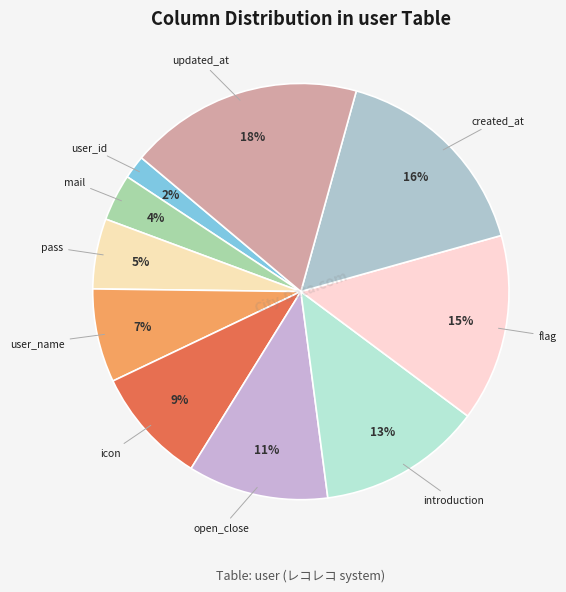

Rank the categories by value from highest to lowest.

updated_at (TIMESTAMP), created_at (TIMESTAMP), flag (INTEGER), introduction (VARCHAR), open_close (INTEGER), icon (VARCHAR), user_name (VARCHAR), pass (VARCHAR), mail (VARCHAR), user_id (INTEGER)